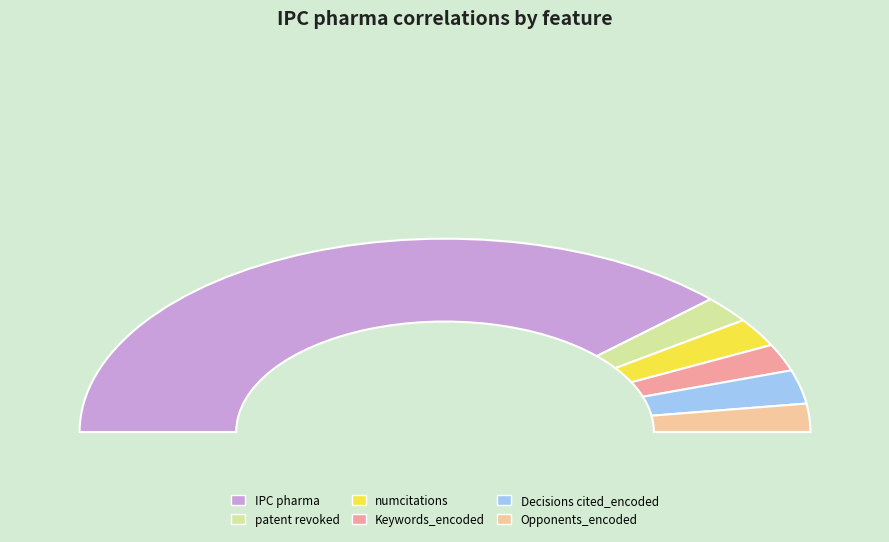

Is there a majority slice in this chart?

Yes